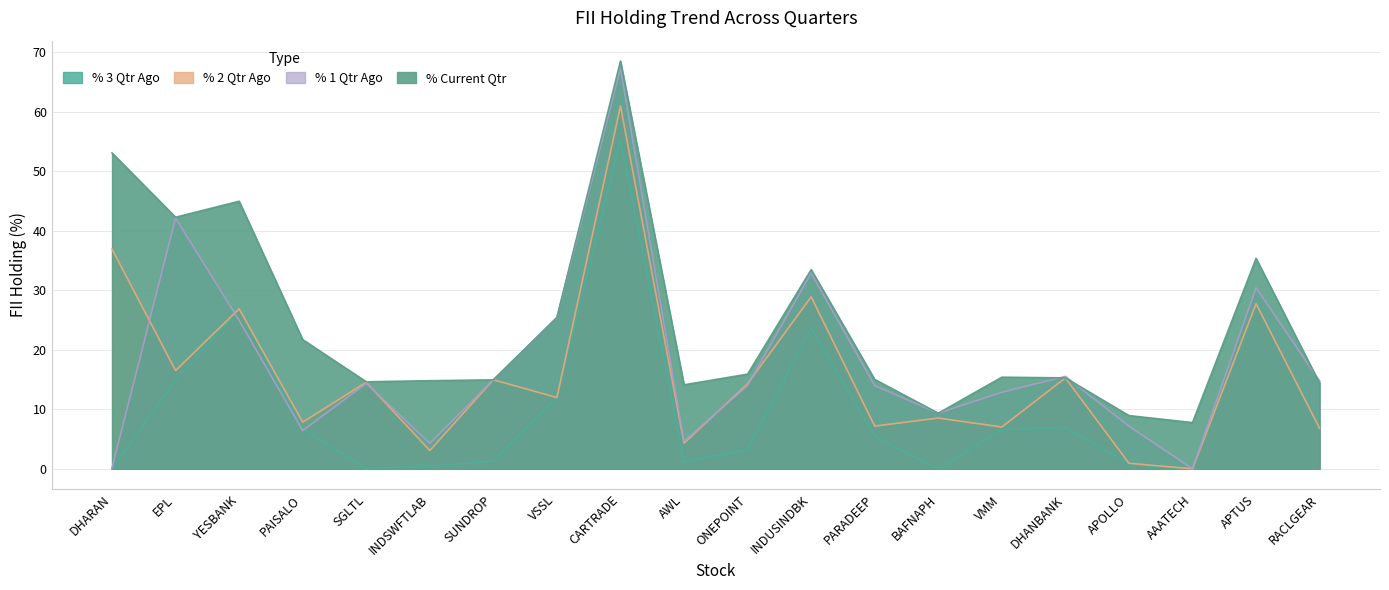

Does the chart have visible grid lines?

Yes